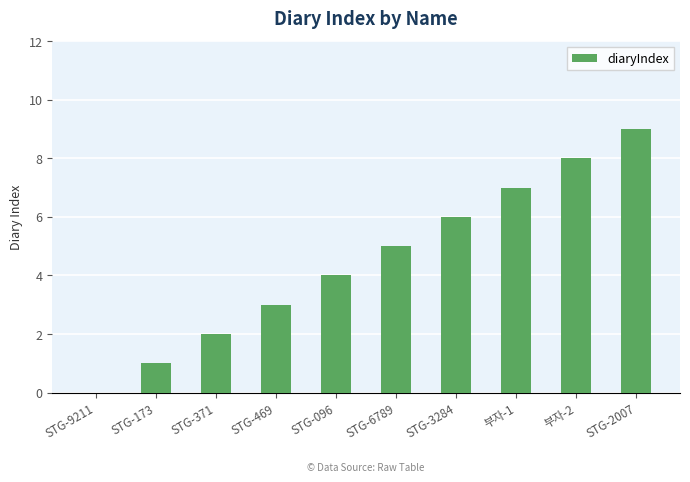

What is the approximate value at STG-096?

4